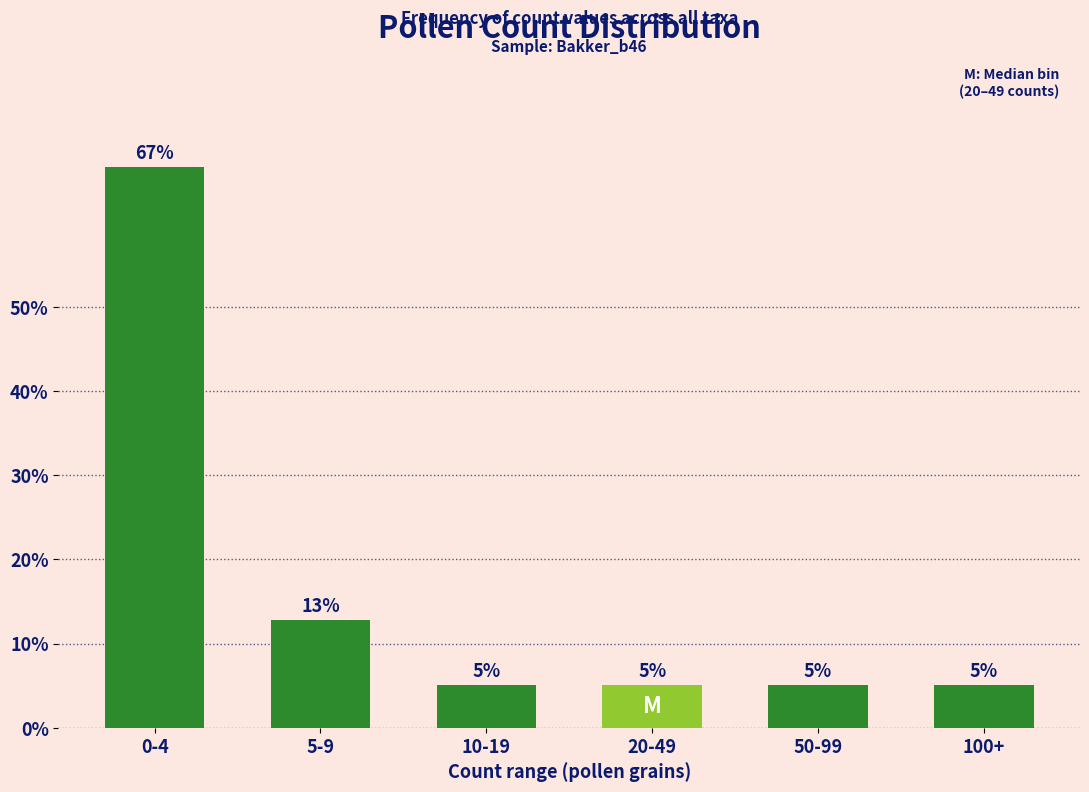

How many bars are there in total?

6